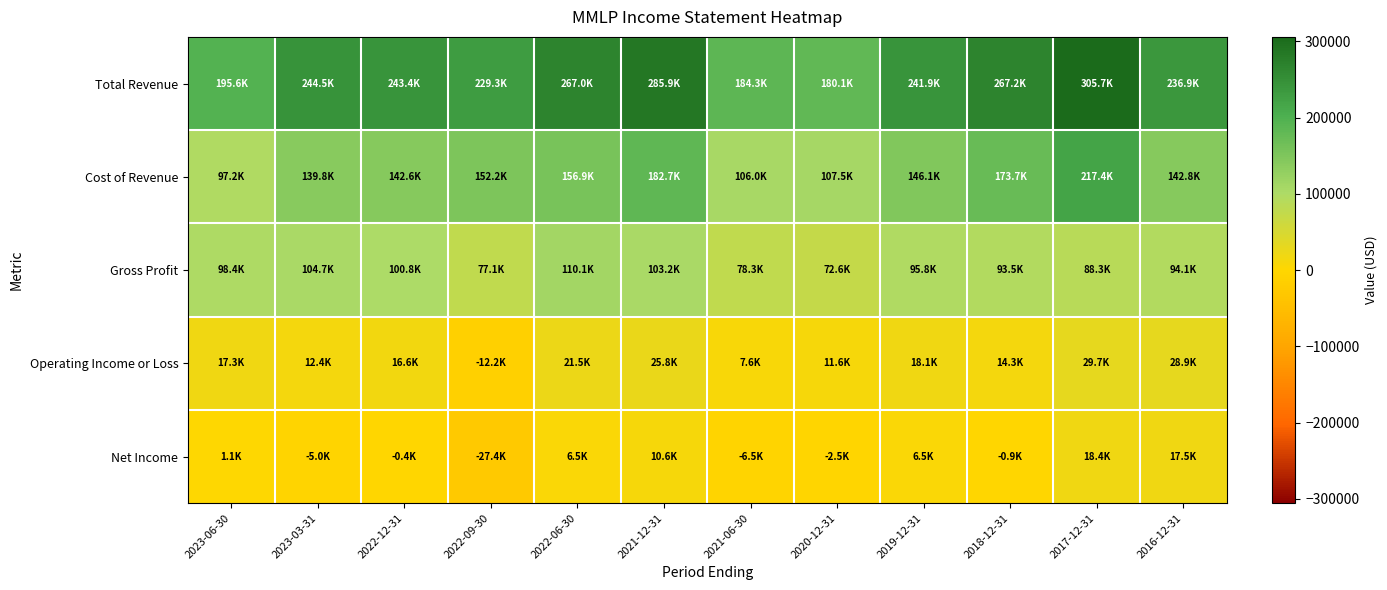

At which category is the sum across all series the highest?

2017-12-31